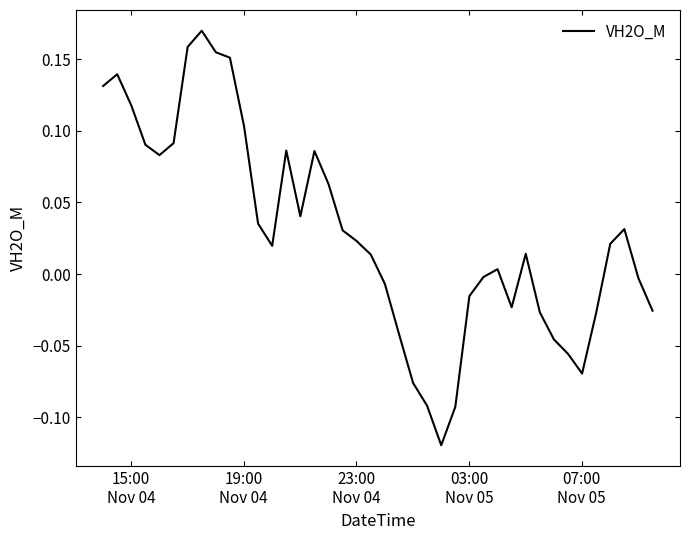

What is the difference between the maximum and minimum values?

0.3